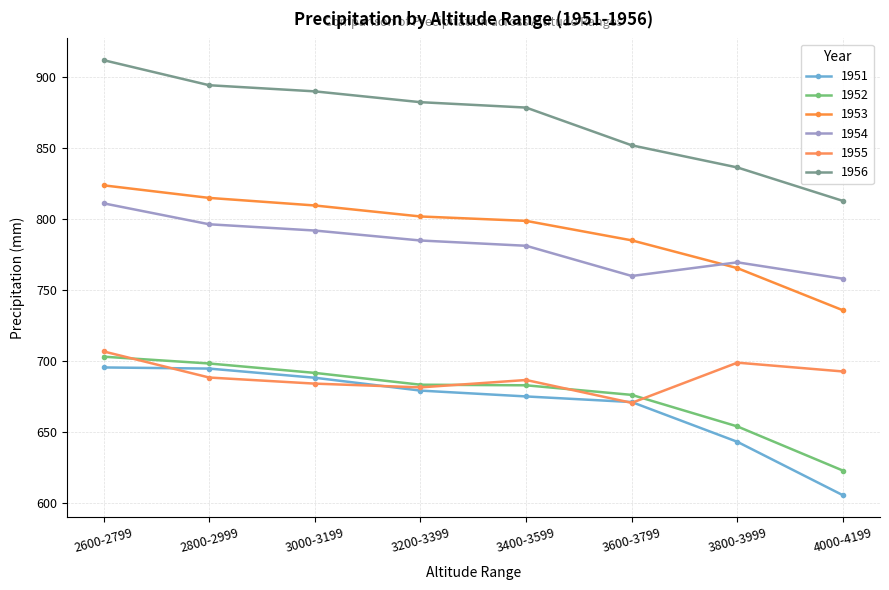

At which category does 1954 reach its first local valley?

3600-3799